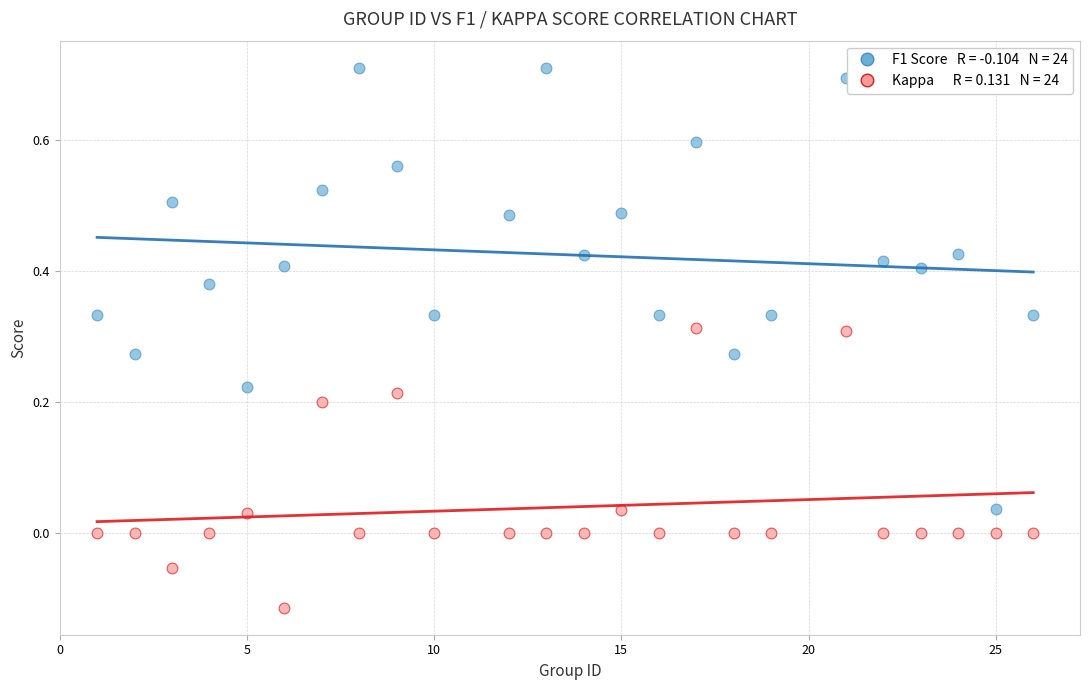

Across all data points, what is the range of Y values (max minus min)?

0.8